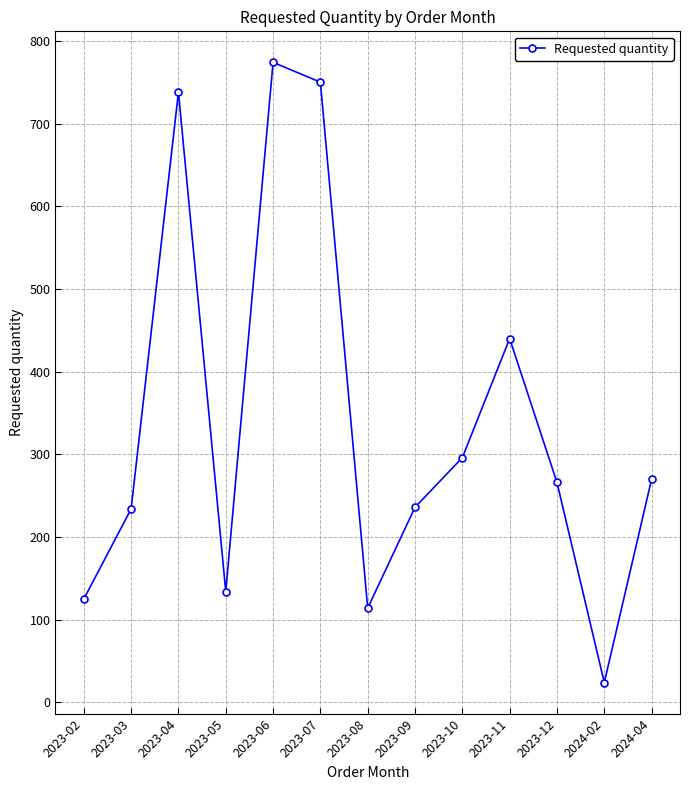

What is the greatest value displayed?

774